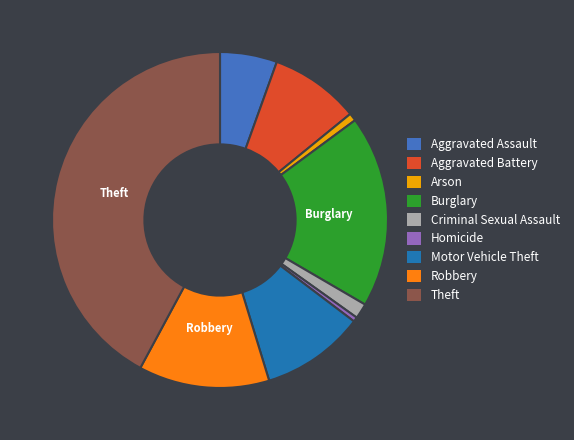

Does Criminal Sexual Assault account for over 50% of the chart?

No